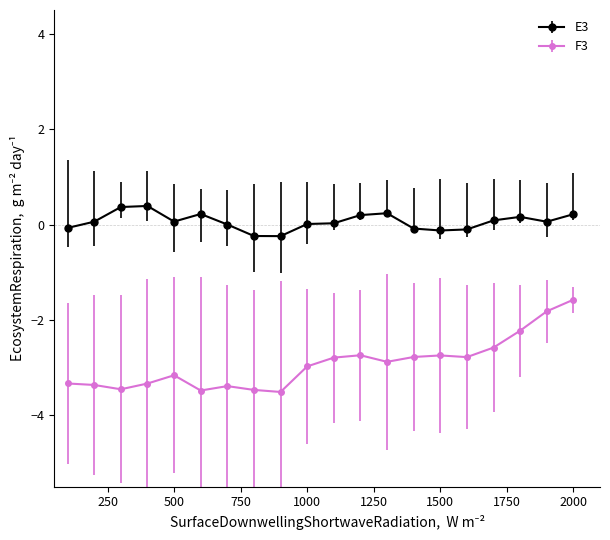

True or false: E3 and F3 cross at least once.

False